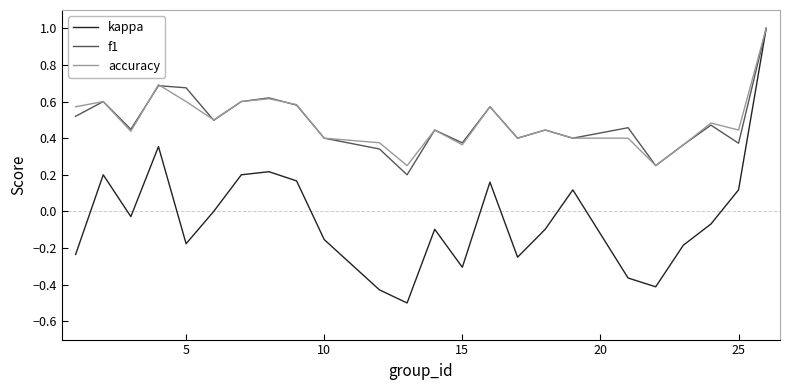

What is the smallest value displayed?

-0.5